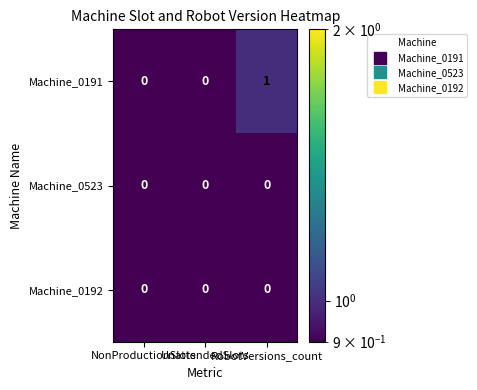

What is the total value across all series at RobotVersions_count?

1